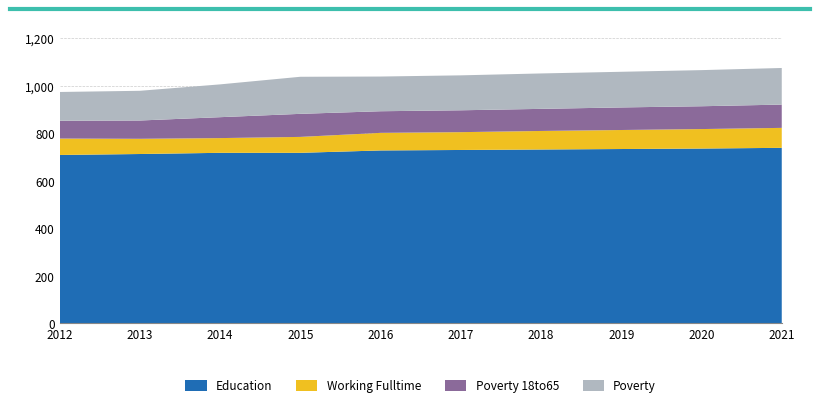

Reading right to left, list all the values displayed in this chart.

Education: 738	735	733	731	729	727	717	717	712	708
Working Fulltime: 84	82	80	78	75	74	67	62	64	69
Poverty 18to65: 98	96	95	93	92	91	97	88	77	75
Poverty: 154	152	150	149	147	146	156	138	125	121